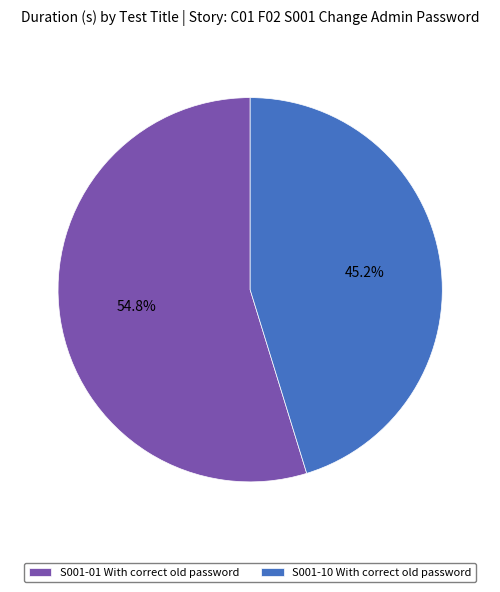

Is the sum of S001-10 With correct old password and S001-01 With correct old password greater than half?

Yes